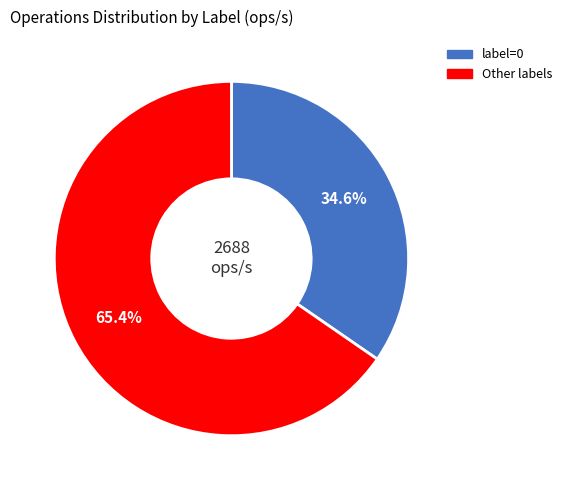

Is there a majority slice in this chart?

Yes